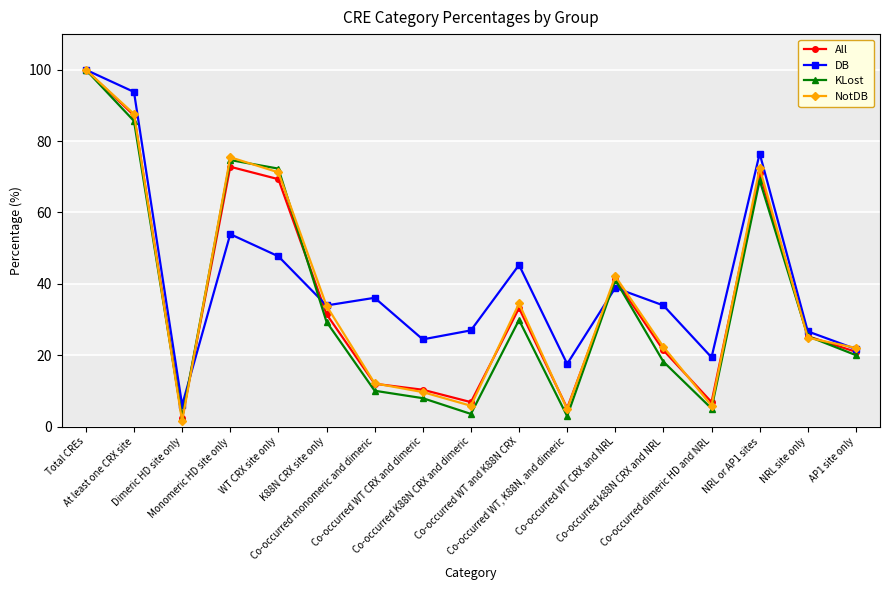

At which label does All reach its peak?

Total CREs